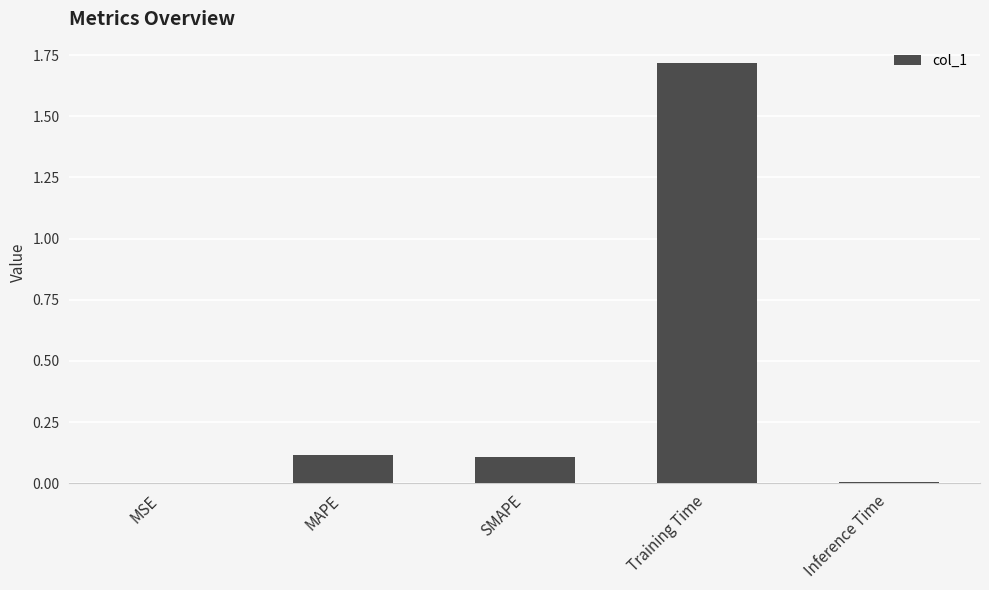

Is it true that the value at SMAPE is 0.1?

True